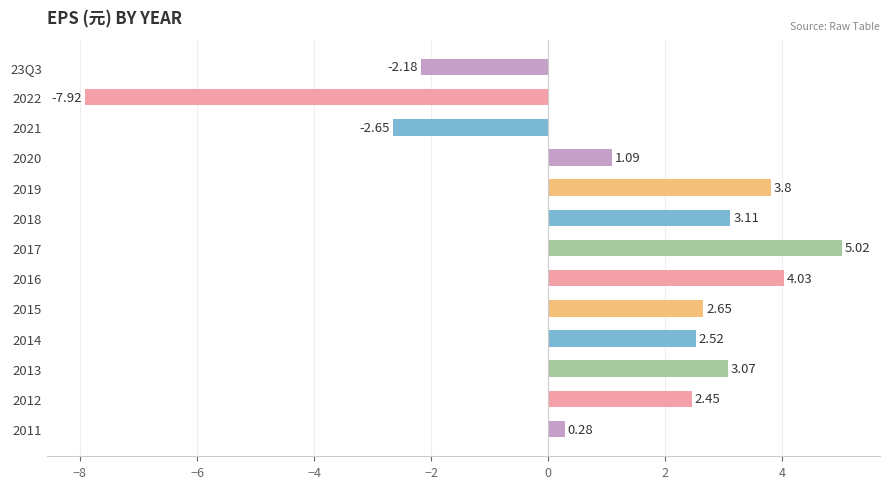

Rank the categories by value from highest to lowest.

2017, 2016, 2019, 2018, 2013, 2015, 2014, 2012, 2020, 2011, 23Q3, 2021, 2022